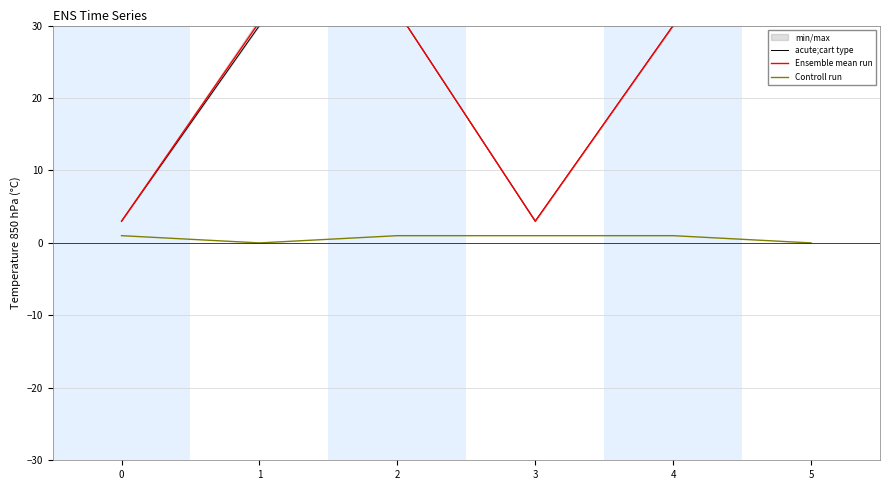

Which series has the largest range (max minus min)?

acute;cart type